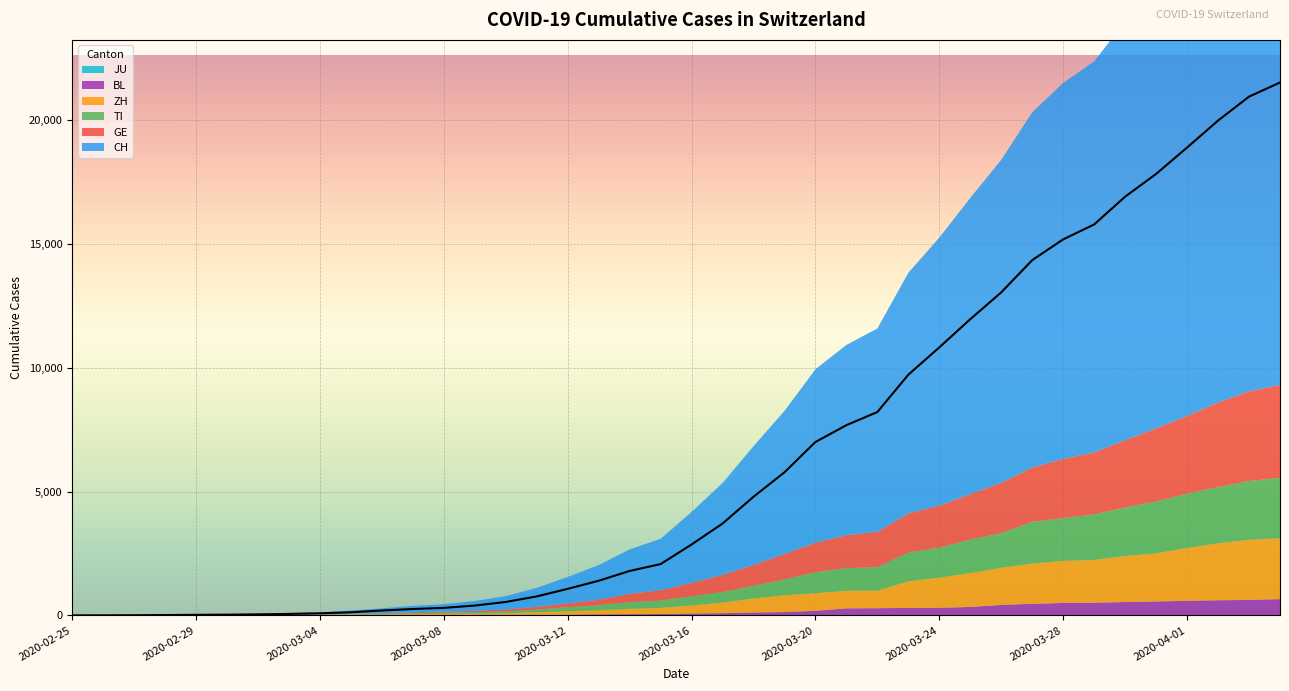

How many lines are shown in the chart?

6